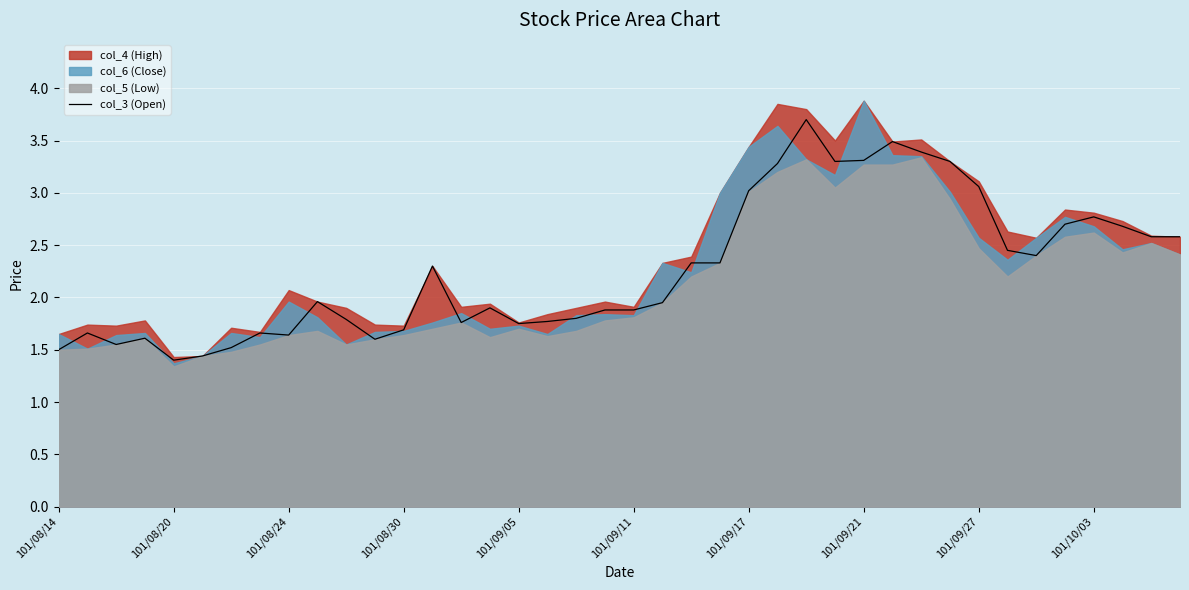

What is the sum of the values at 34 and 101/10/03?

4.4